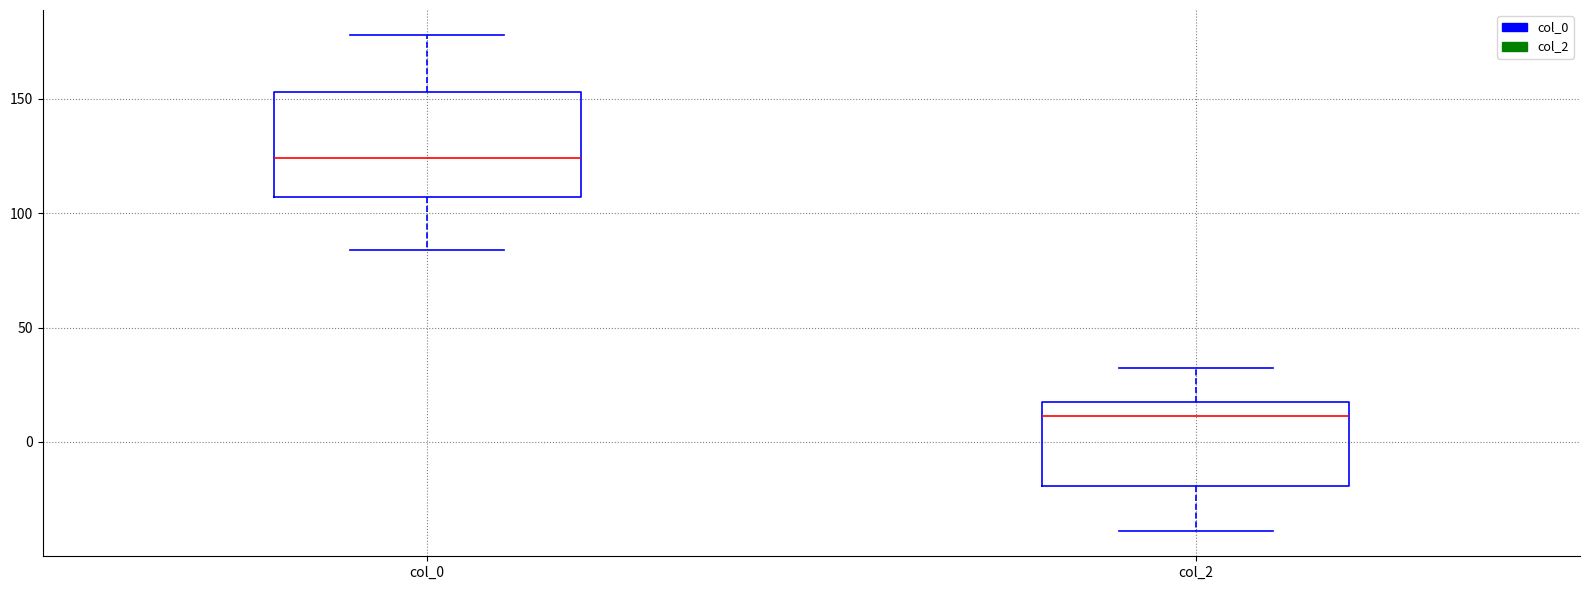

Where does the median line of the box for col_2 sit on the y-axis? The values are not printed on the chart, so give them approximately, as read against the axis.

10